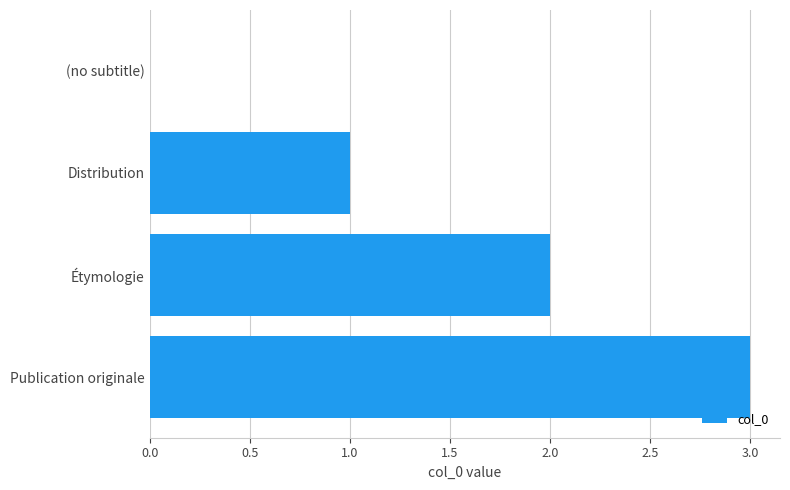

What is the greatest value displayed?

3